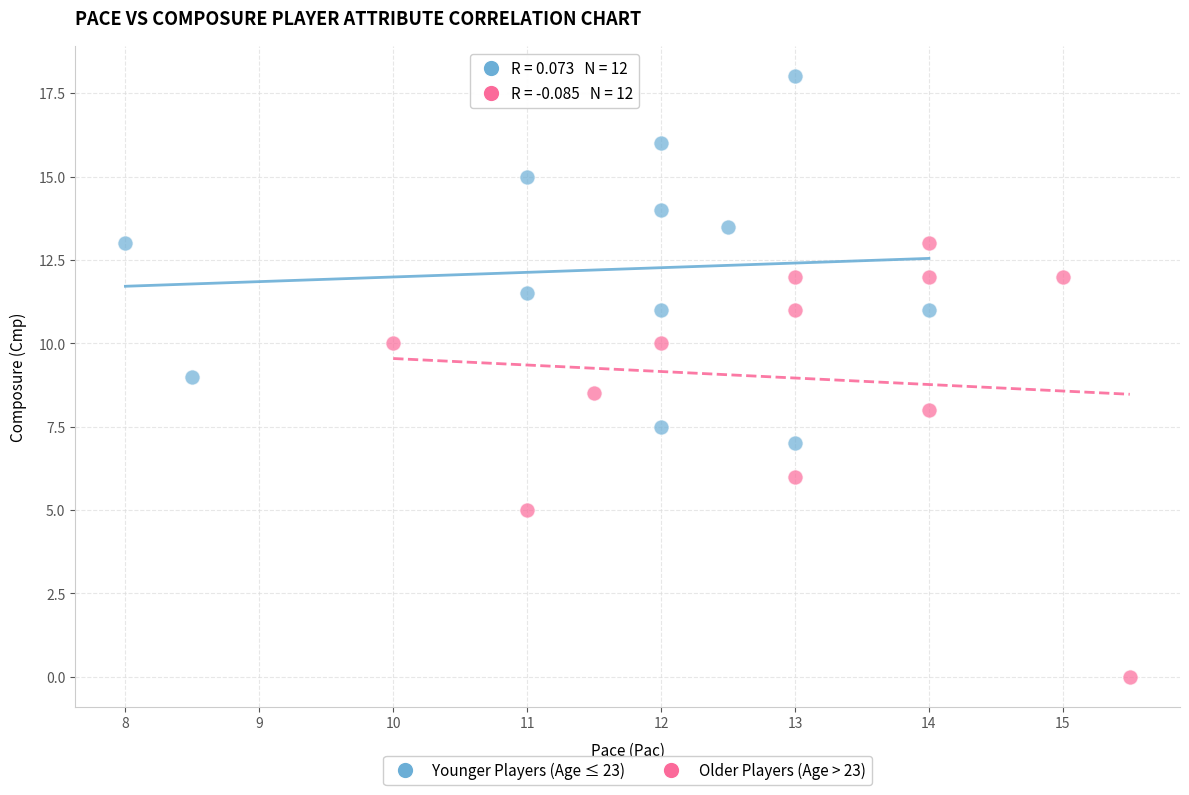

Which series has the largest Y range (max minus min)?

Older Players (Age > 23)